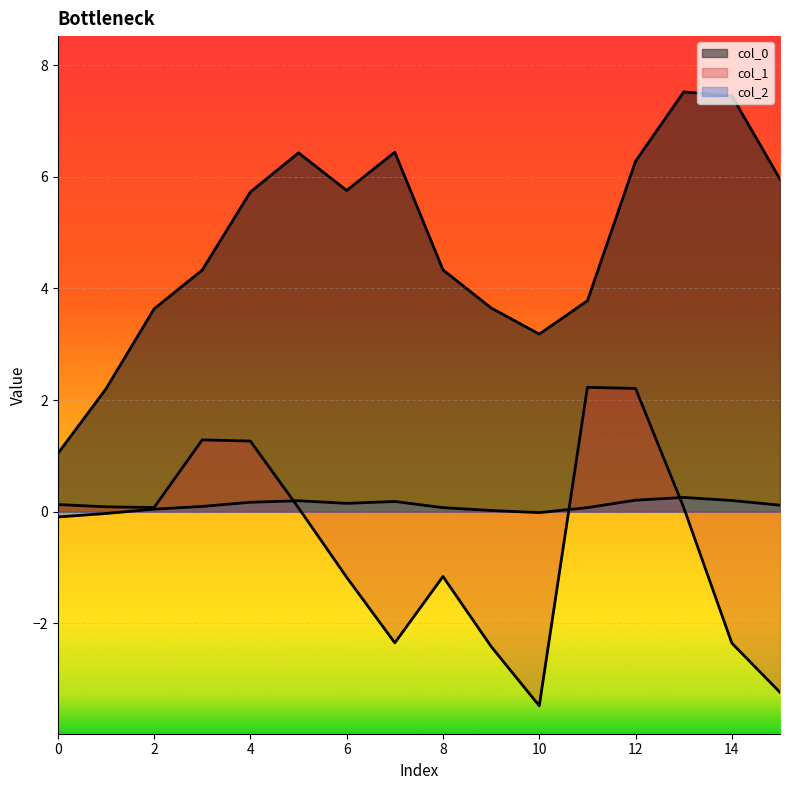

What is the difference between the second highest and second lowest values in the col_1 series?

5.4